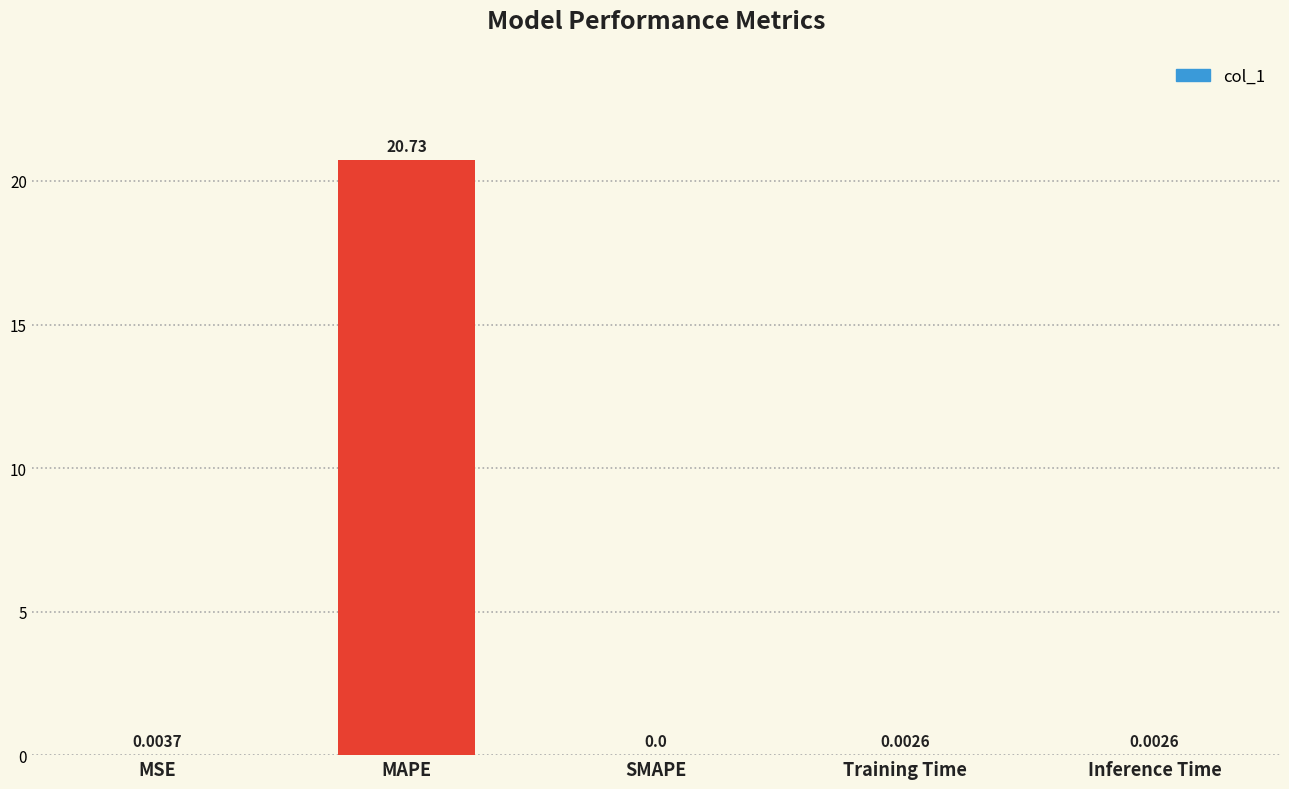

What is the sum of all values?

20.7